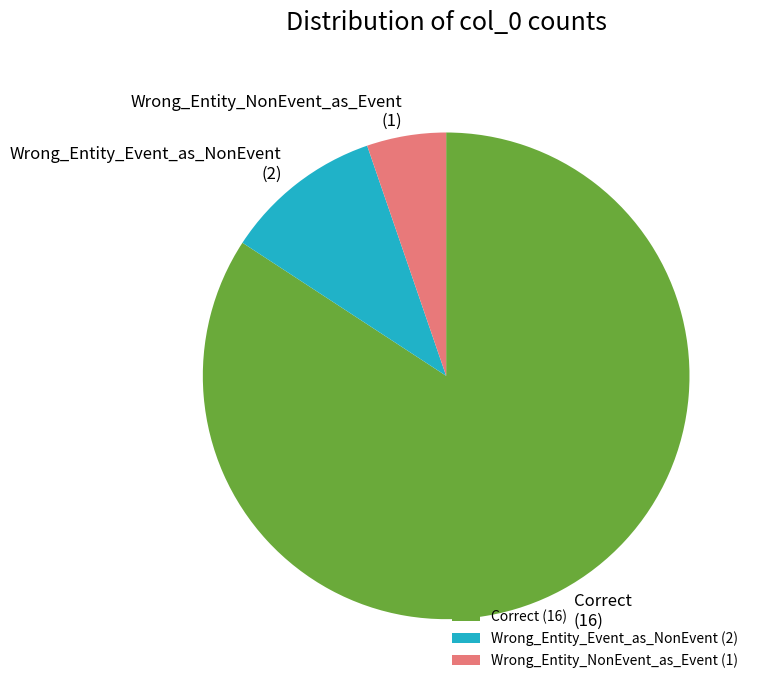

Count the number of slices in the pie.

3